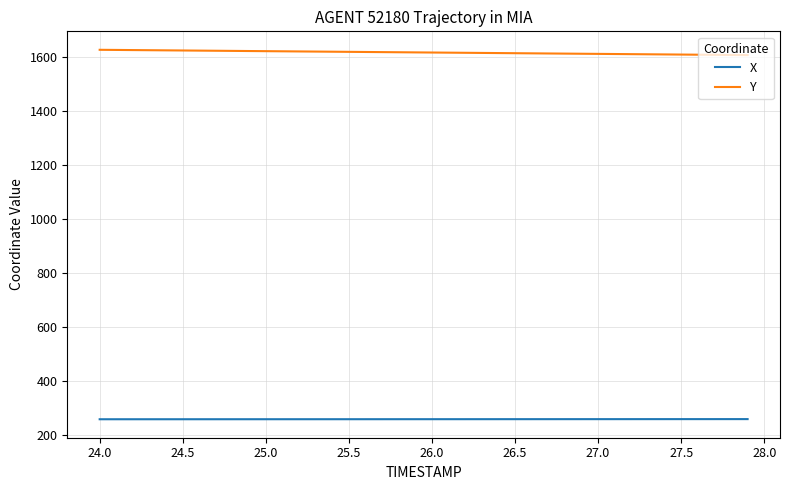

Does the chart display data point markers on the line(s)?

No